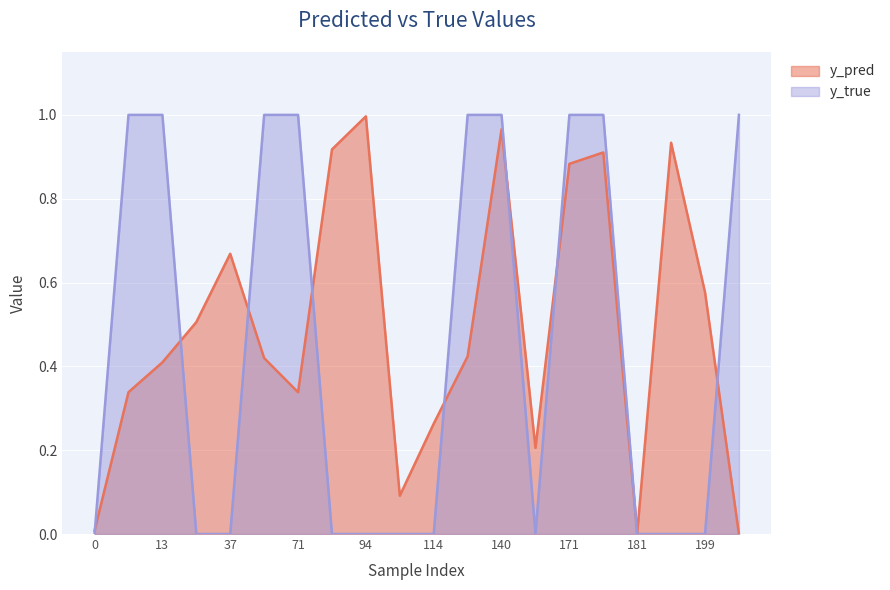

List the labels in order of y_true value, smallest first.

0, 33, 37, 83, 94, 107, 114, 166, 181, 198, 199, 10, 13, 56, 71, 131, 140, 171, 174, 201